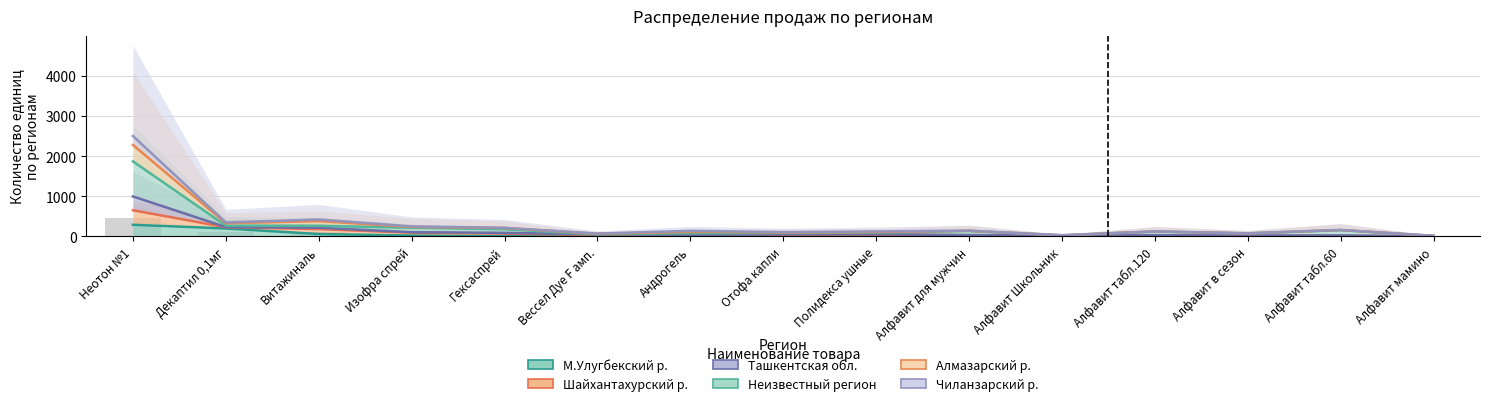

Are the bars grouped side by side (vs. stacked)?

Yes